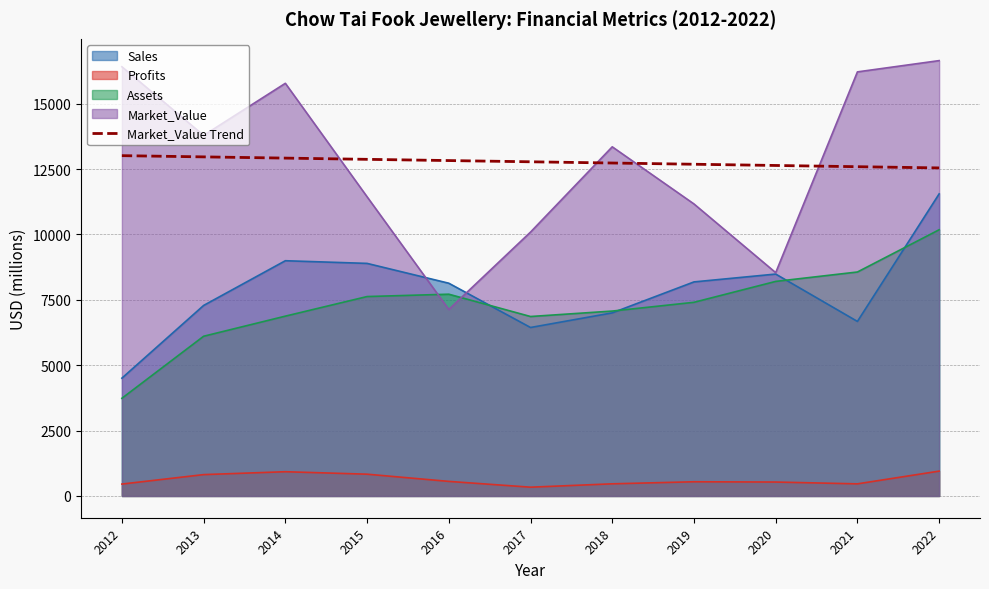

The Market_Value Trend series shows 6539.1 at 2015. True or false?

False